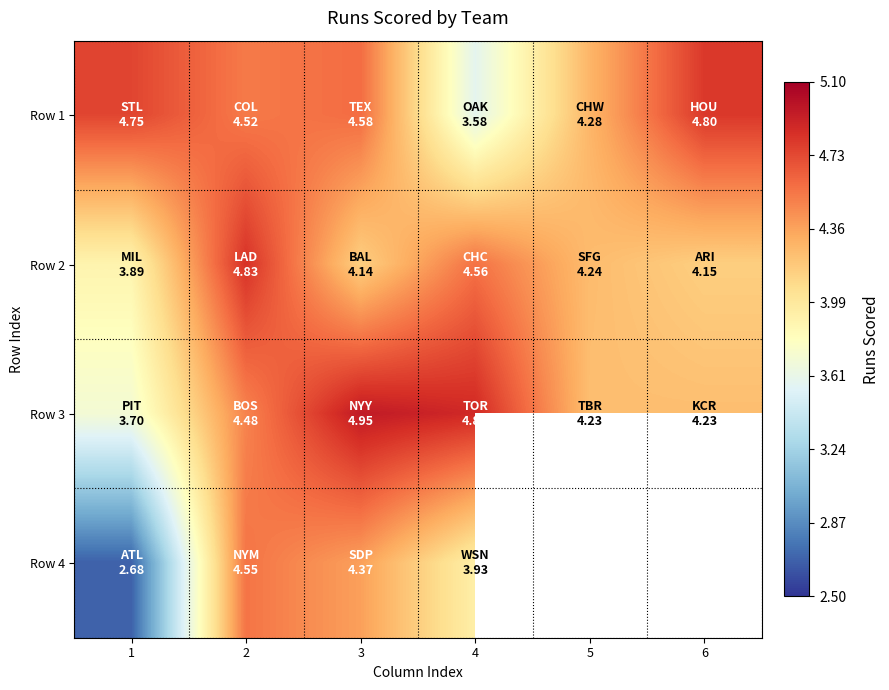

How many Row 1 values are between 4 and 5?

5